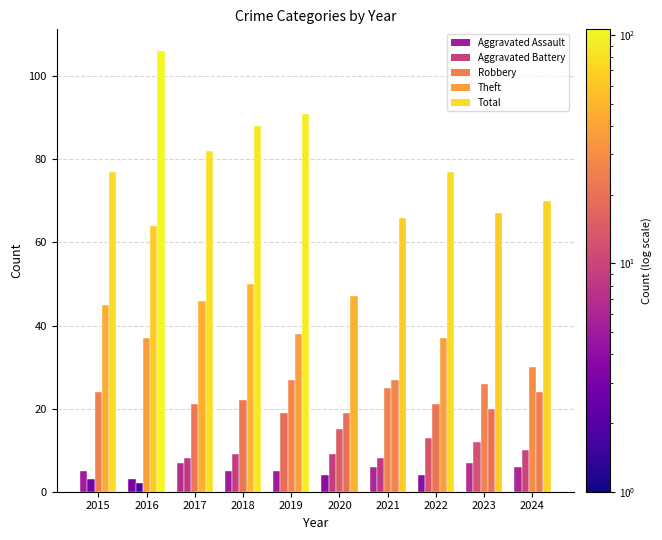

At how many categories does at least one series exceed 89?

2